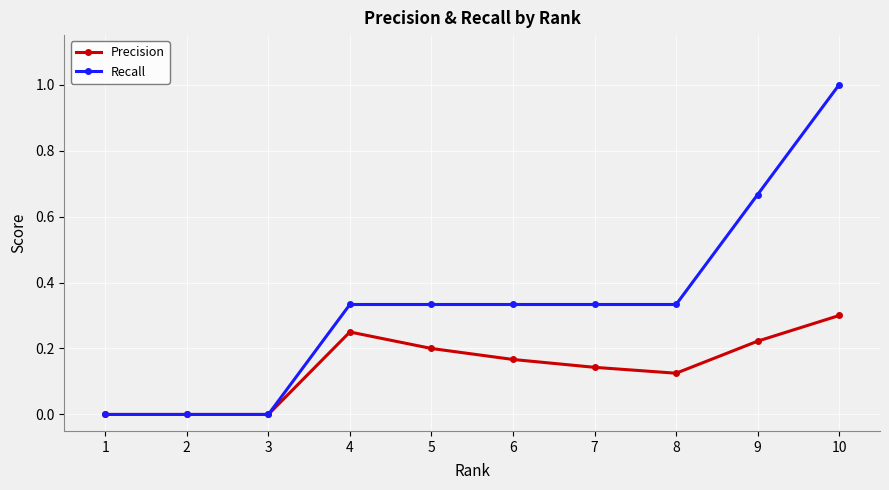

Which series has the largest total across all categories?

Recall